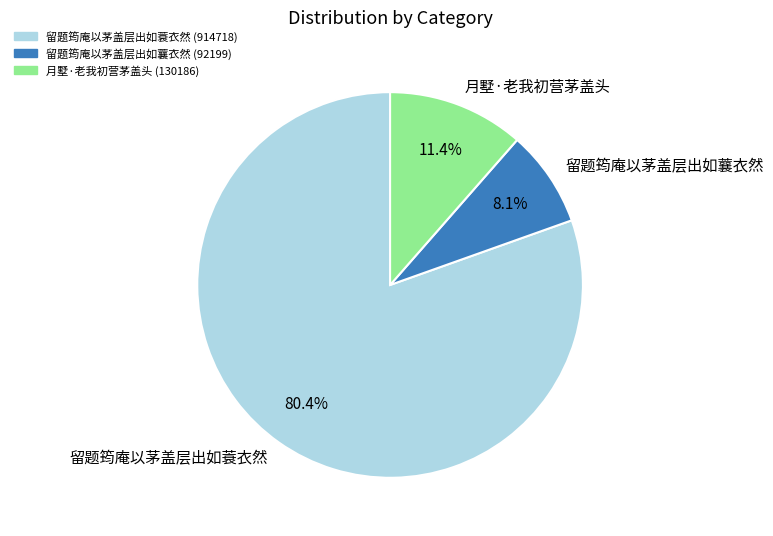

Which slice is the largest?

留题筠庵以茅盖层出如蓑衣然